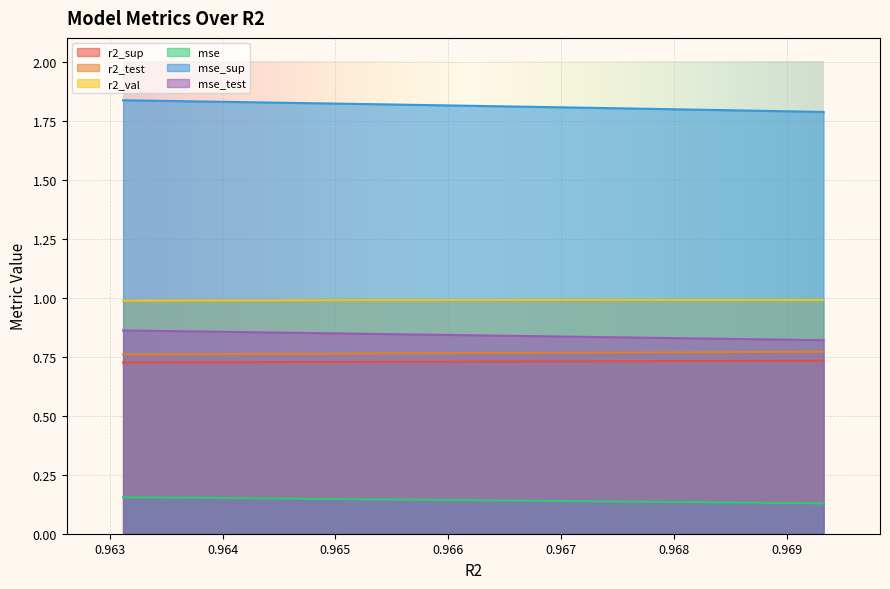

Which series has the largest total across all categories?

mse_sup